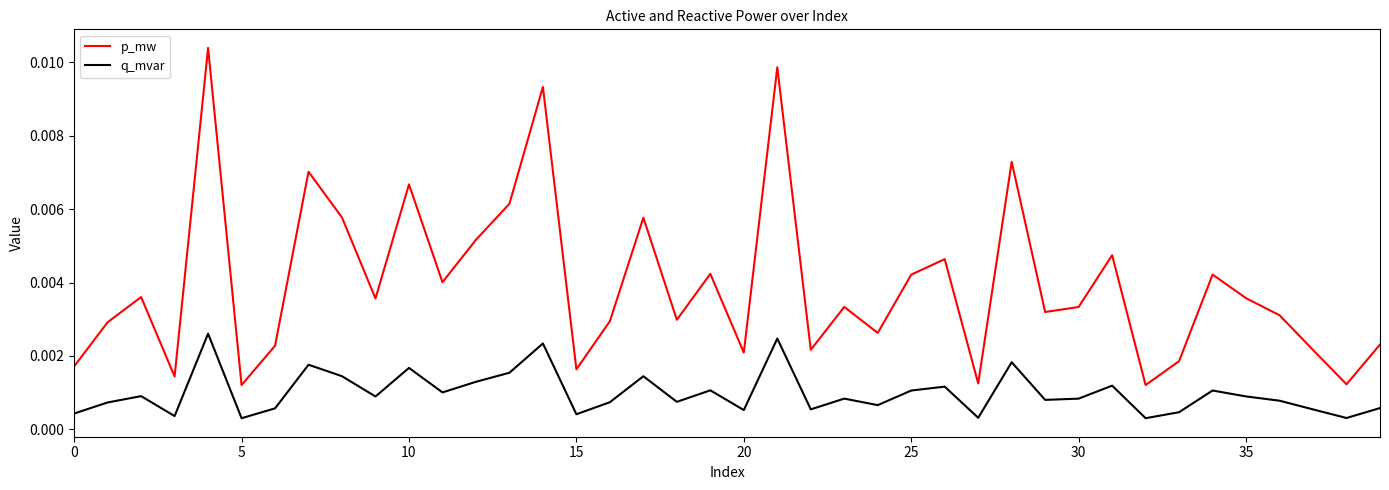

Which series has the largest range (max minus min)?

p_mw